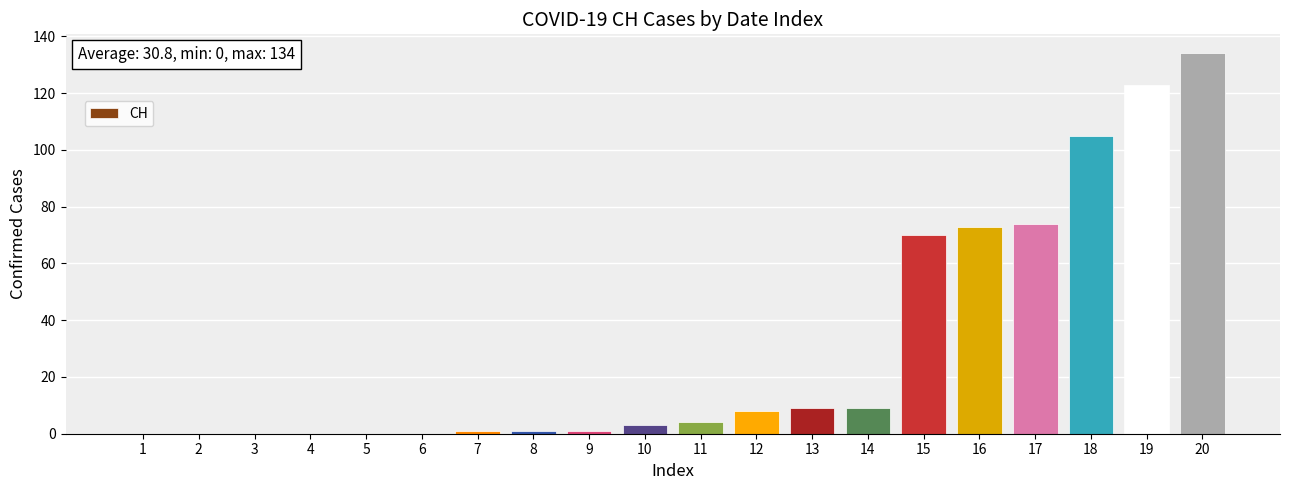

Which label corresponds to the largest value in the chart?

20